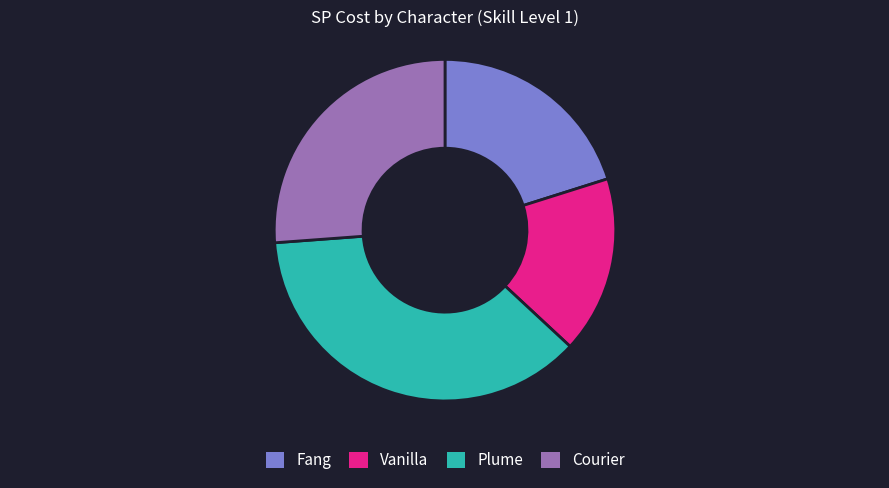

Which slice is the largest?

Plume